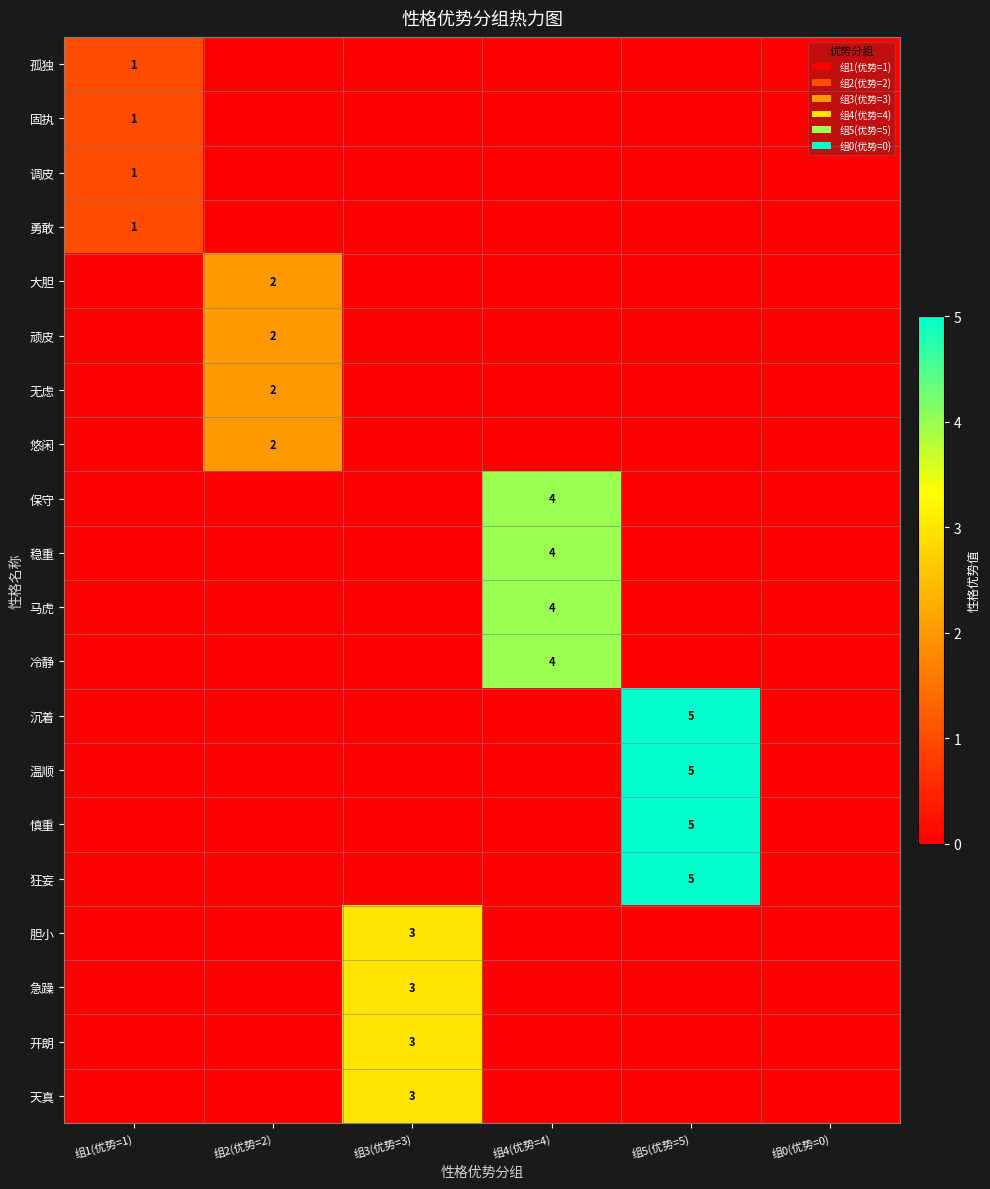

What is the total value across all series at 组2(优势=2)?

8